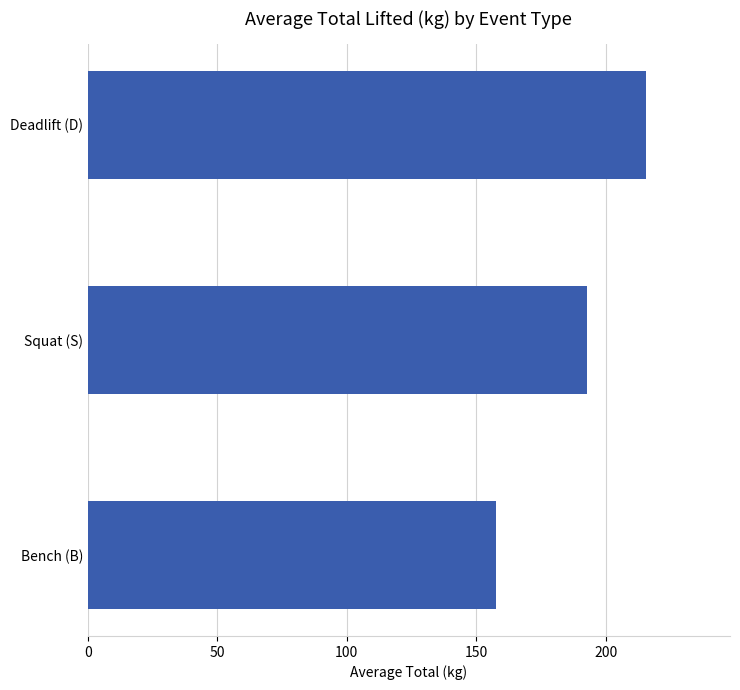

List the labels in order of value, largest first.

Deadlift (D), Squat (S), Bench (B)